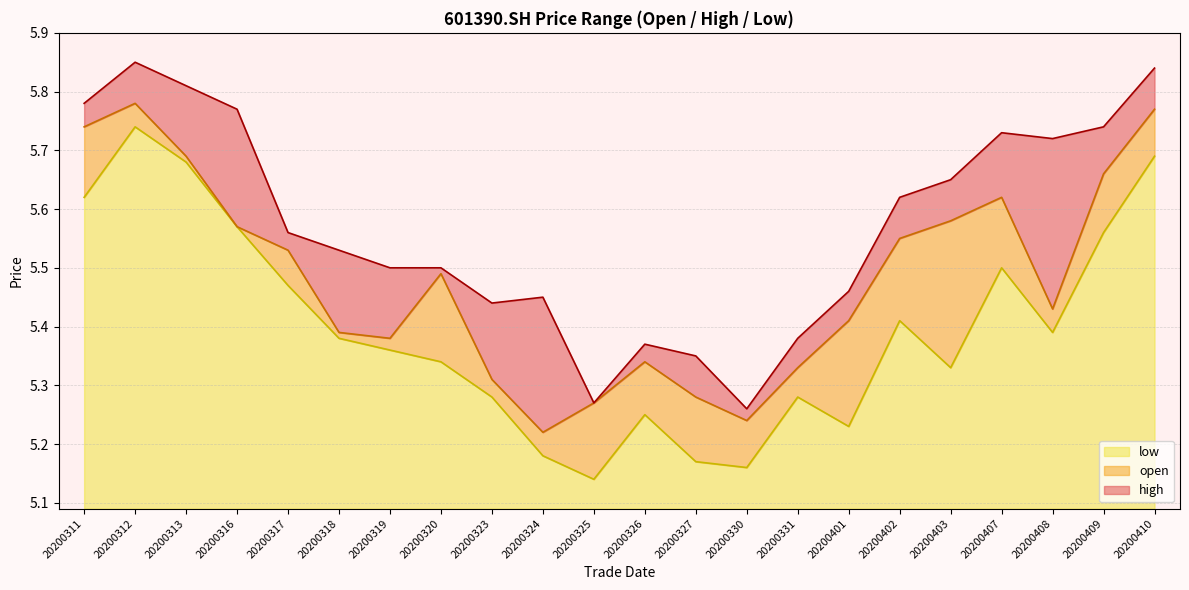

What are all the series names shown in the legend?

low, open, high